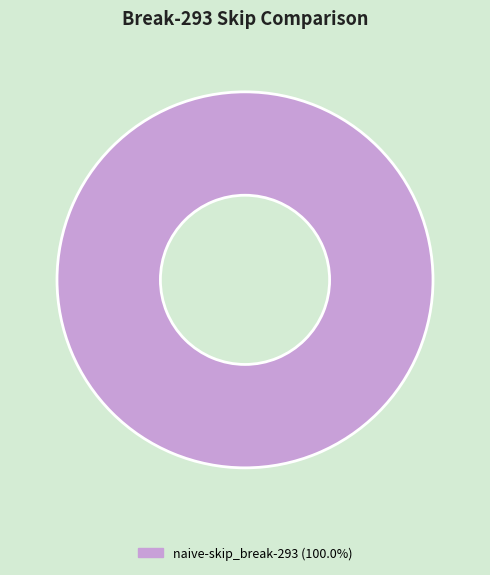

Is there a majority slice in this chart?

Yes